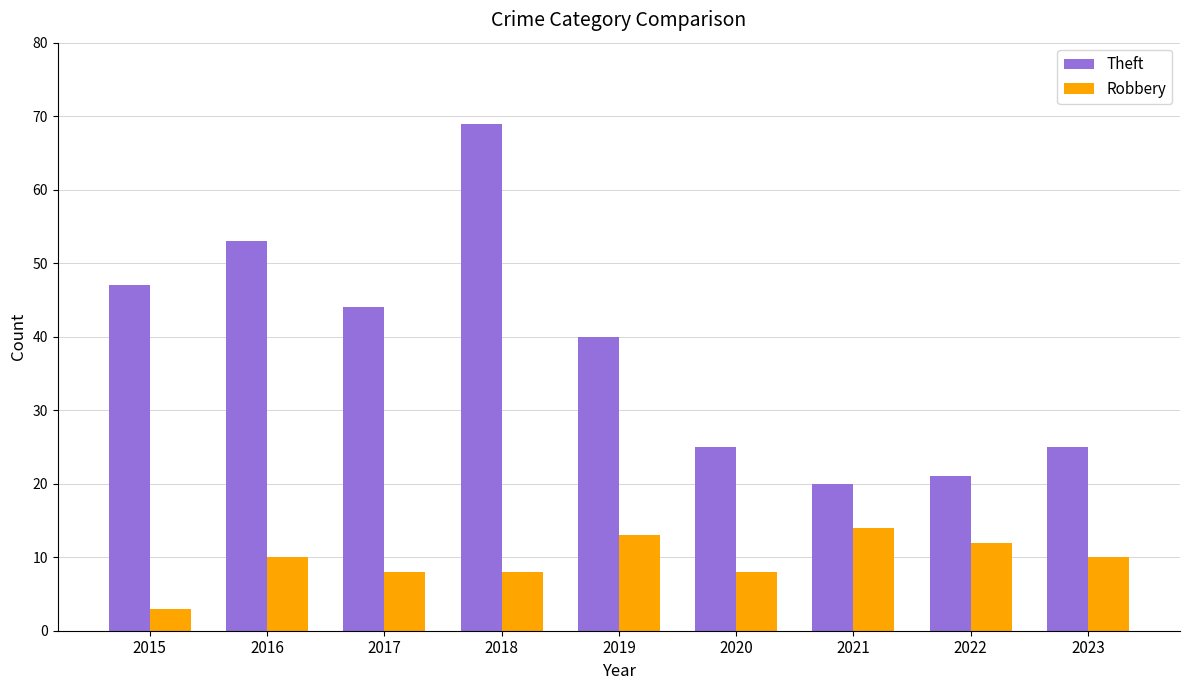

List the series in order of their overall mean, lowest first.

Robbery, Theft